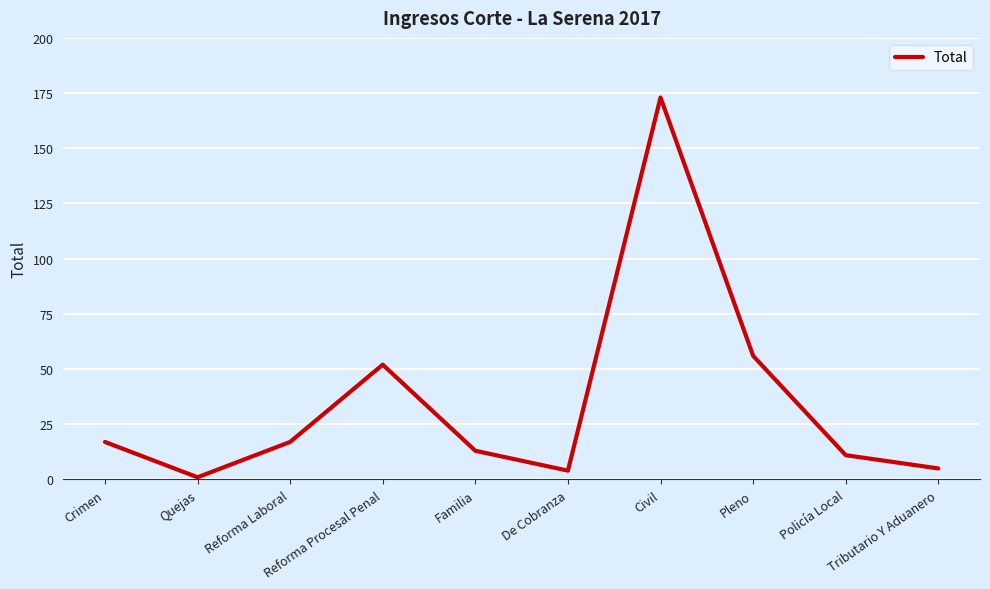

Read the value at Policía Local, to the nearest 10.

10